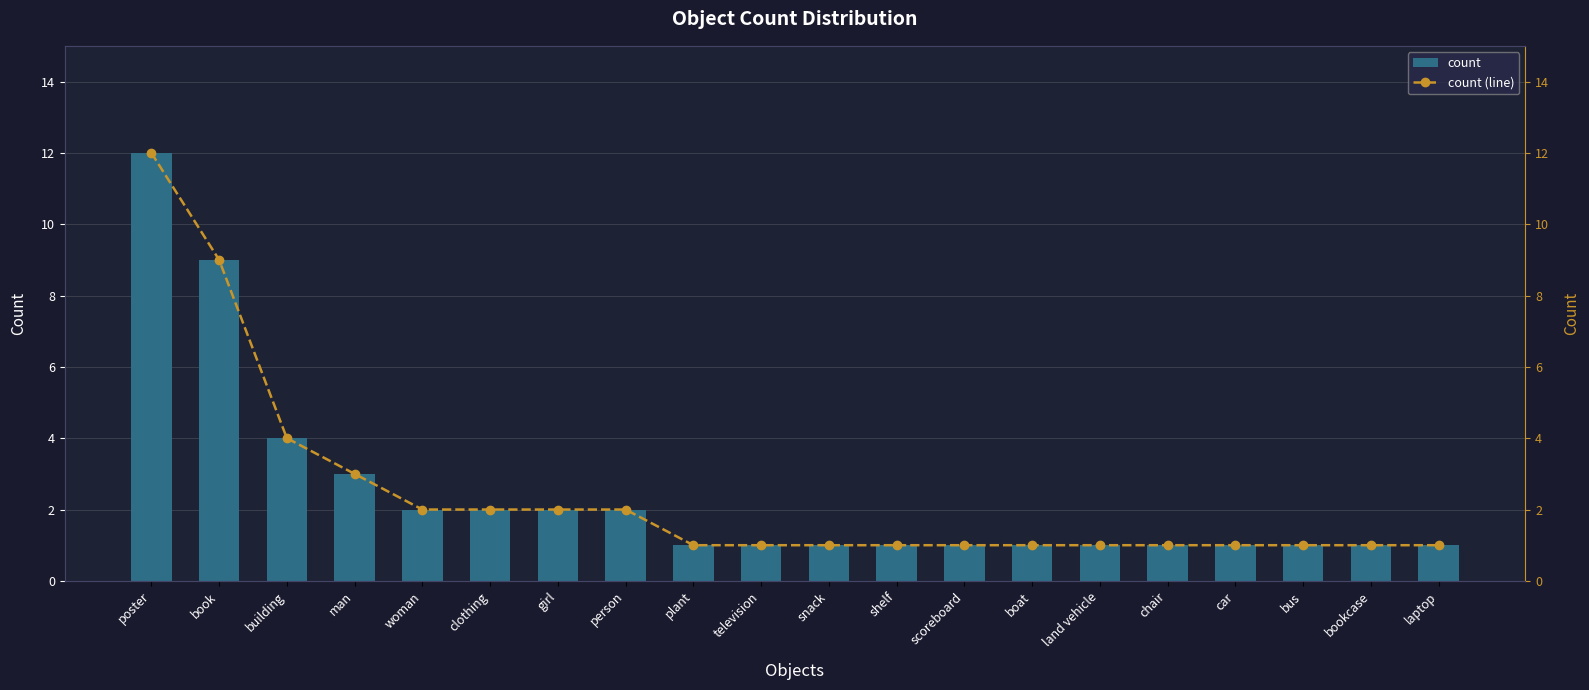

At which label does count reach its minimum?

plant